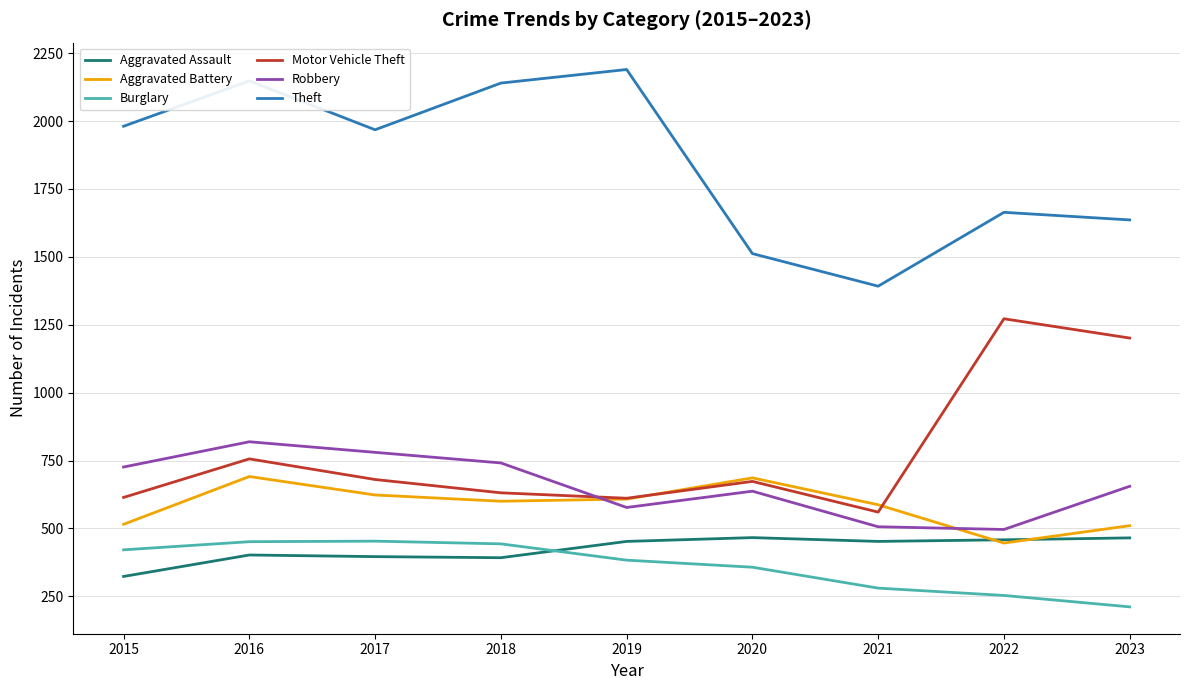

Which category has the lowest value in the Aggravated Battery series?

2022